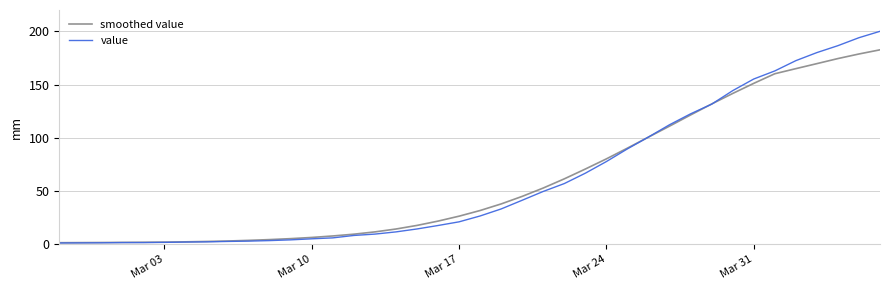

True or false: smoothed value and value cross at least once.

True